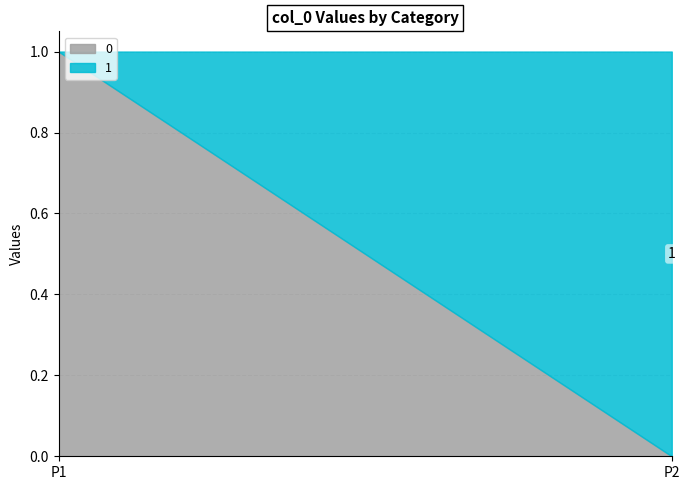

Rank the categories by 1 value from highest to lowest.

P2, P1